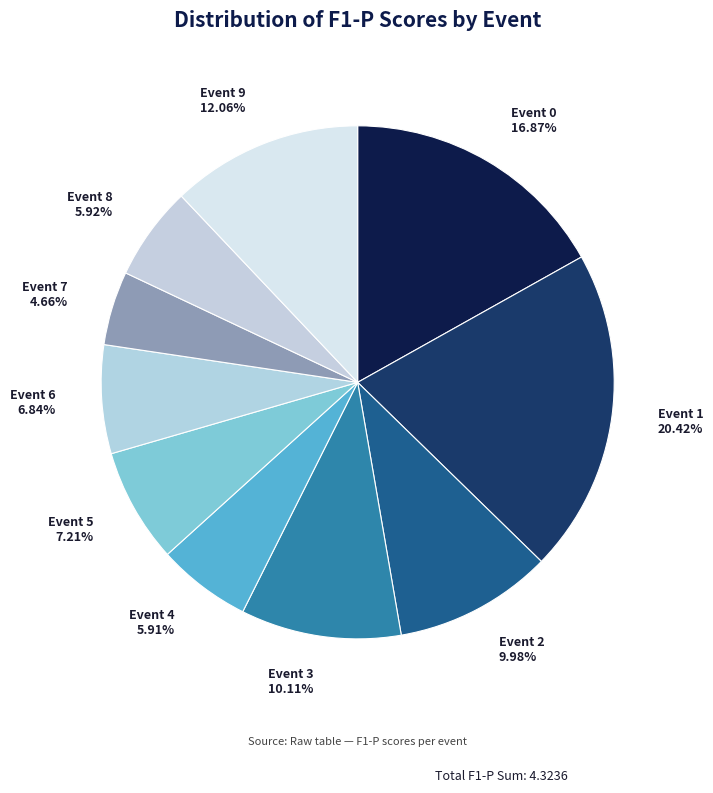

What percentage is the Event 0 slice, to the nearest percent?

17%